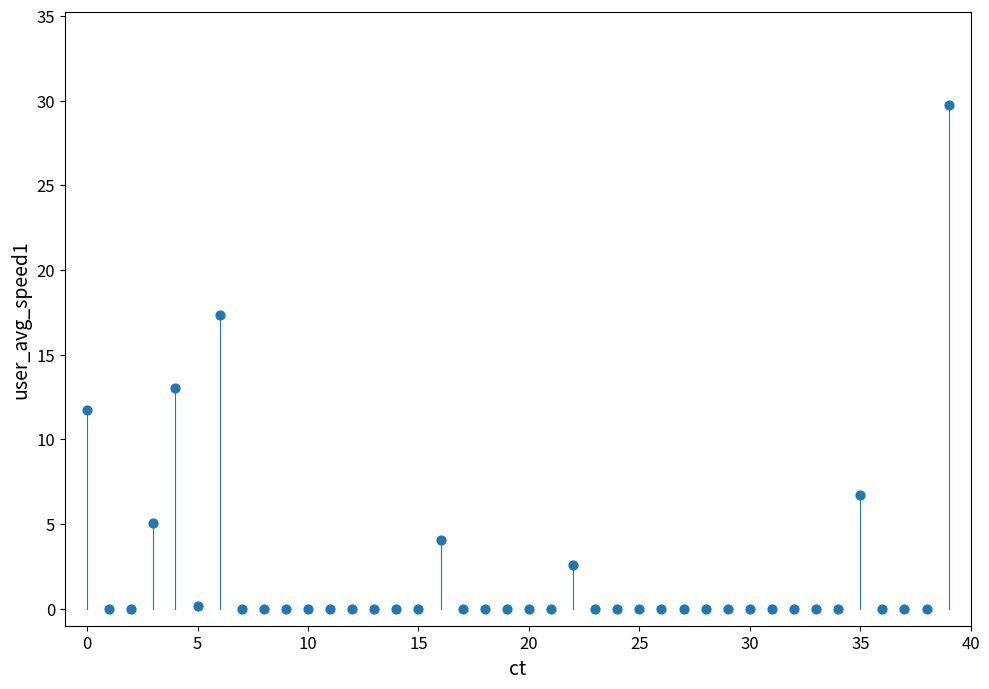

What Y value in the scatter plot is closest to 14?

13.1